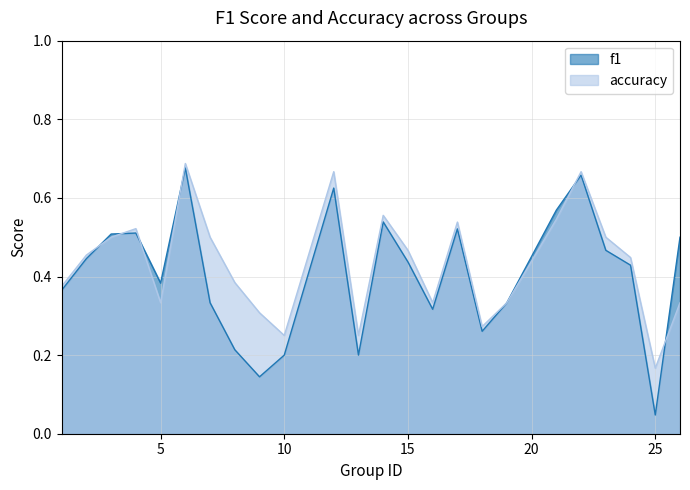

How many intersections are there between f1 and accuracy?

6